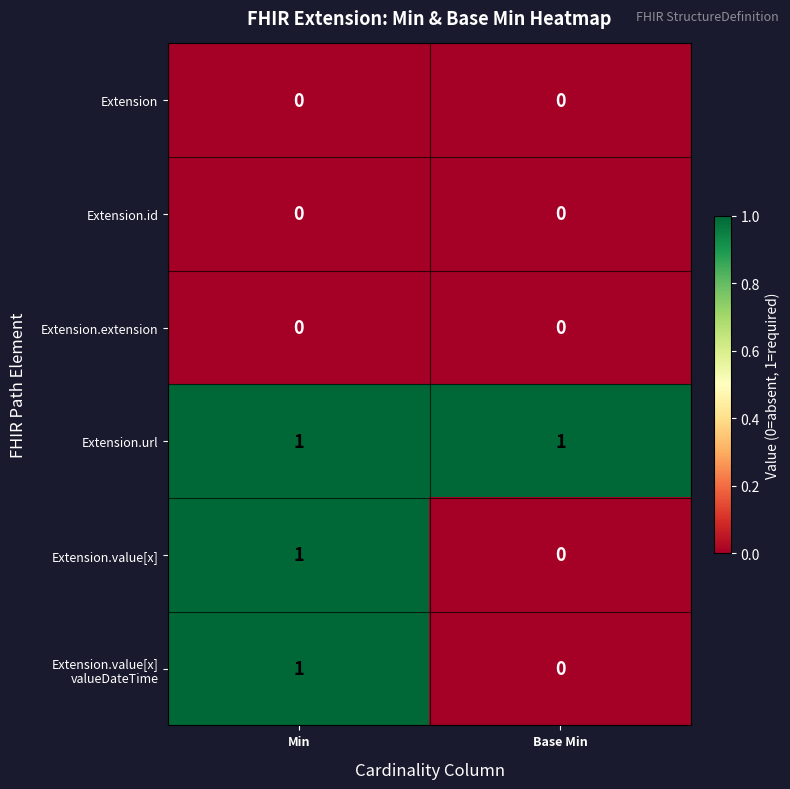

Which series has the largest total across all categories?

Extension.url